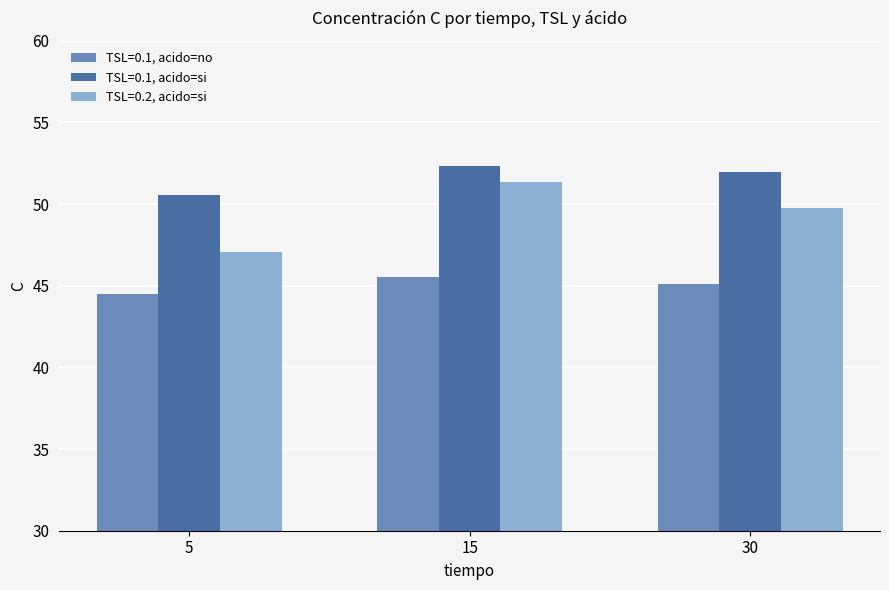

Which series has the widest spread of values?

TSL=0.2, acido=si